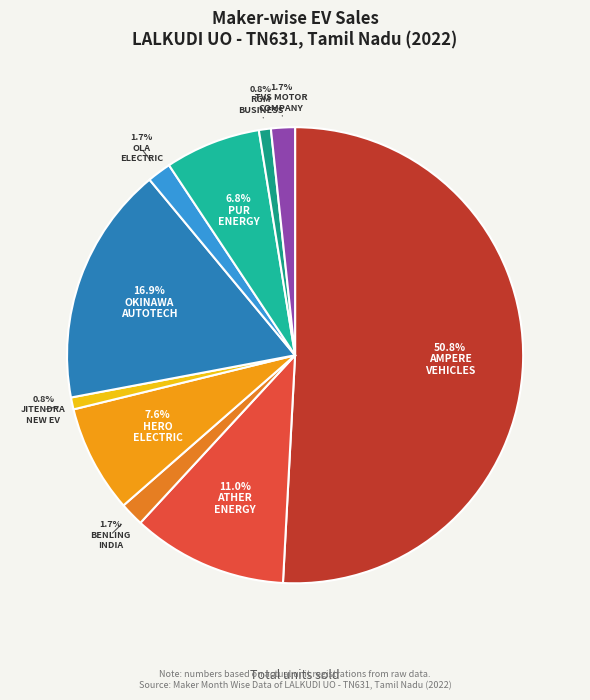

Which slice is the smallest?

JITENDRA NEW EV-TECH PVT. LTD